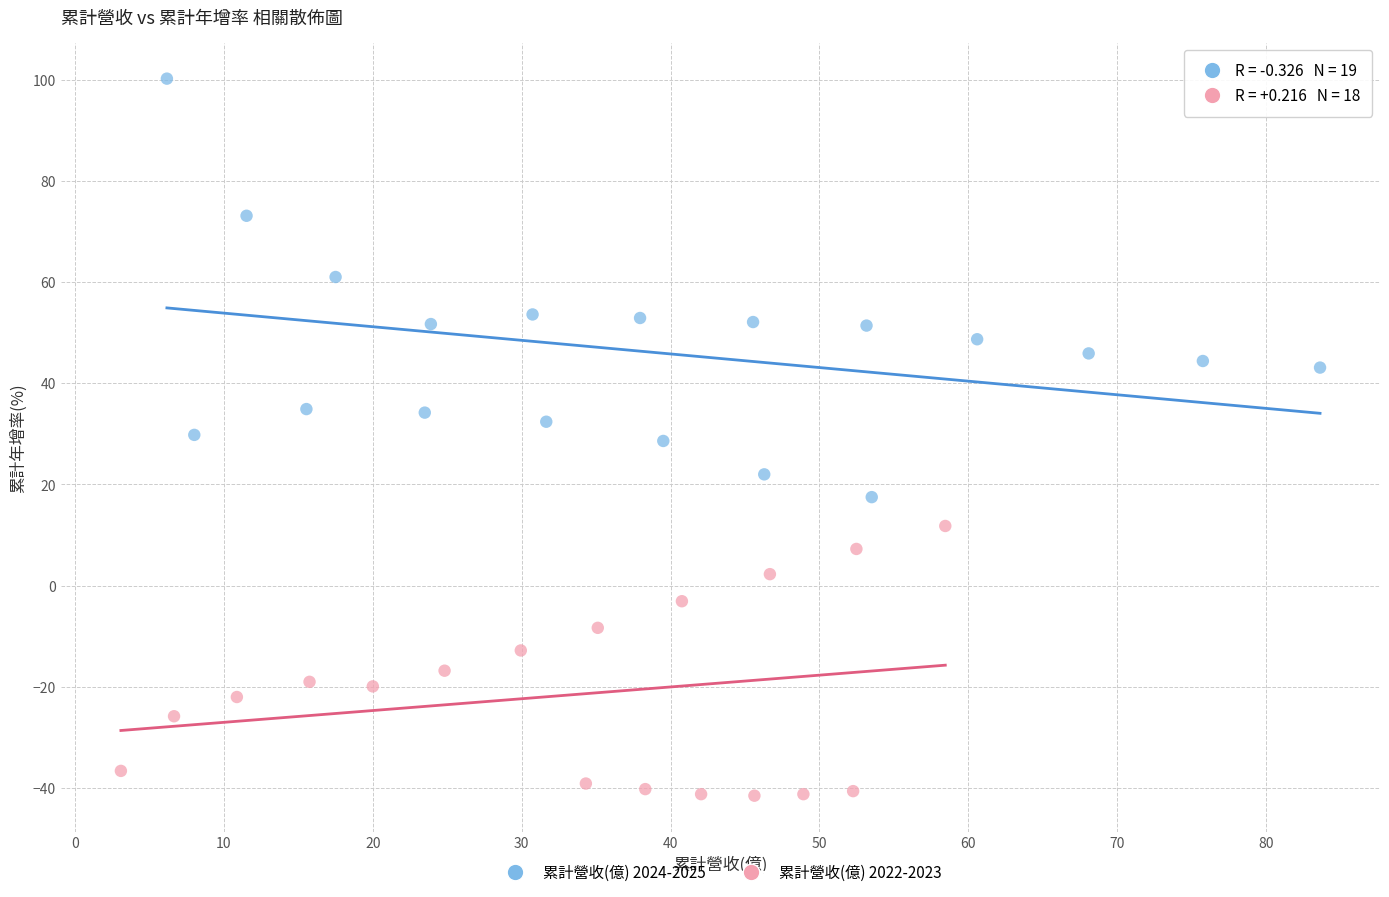

Which series reaches the minimum Y coordinate?

累計營收(億) 2022-2023